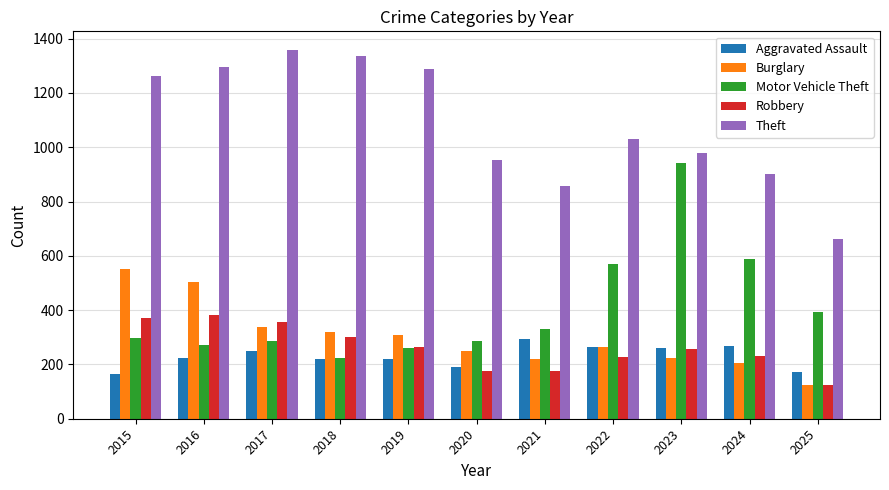

Which category has the highest value across all series?

2017